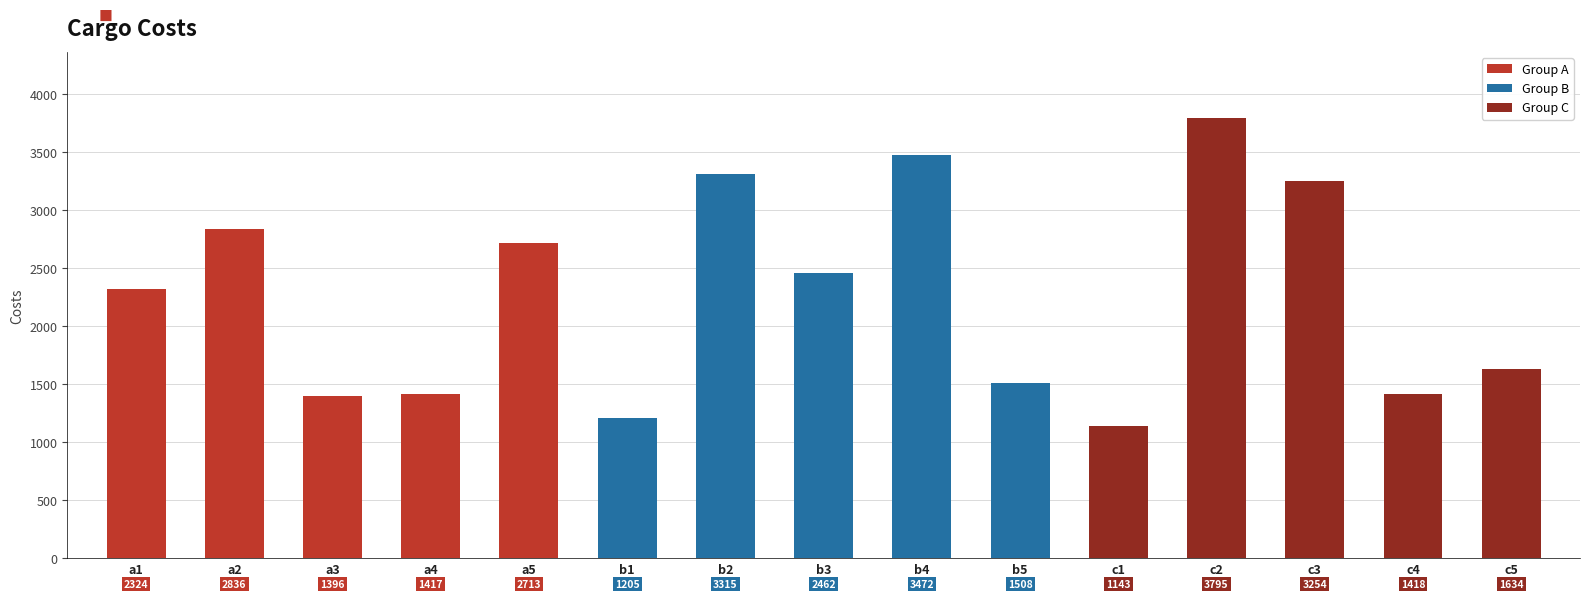

What is the difference between the values at c5 and a3?

238